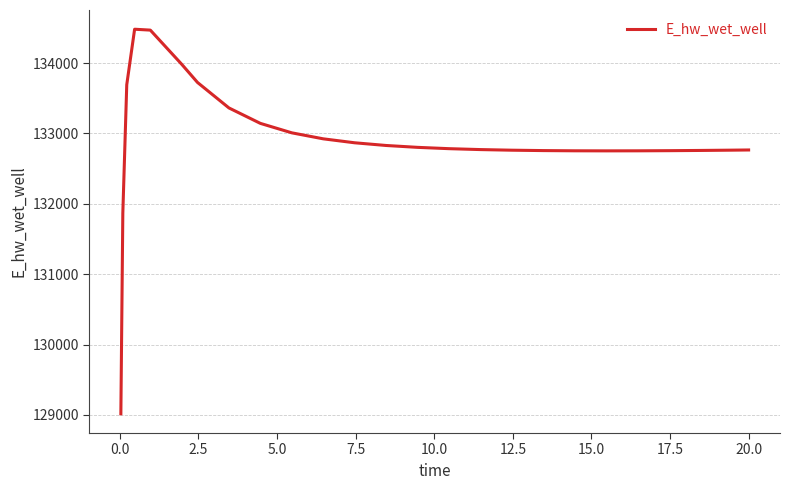

What is the smallest value displayed?

129015.6